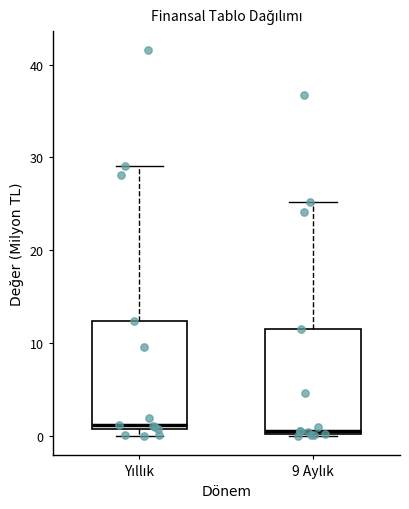

Reading left to right, transcribe this box plot: for each box, give where its median line is, the range the box spans, and where its two whiskers end, as read against the y-axis. The values are not printed on the chart, so give them approximately, as read against the axis.

Yıllık: median 1 (just above the box's lower edge), box 1 to 12, whiskers 0 to 29
9 Aylık: median 1, box 0 to 12, whiskers 0 to 25